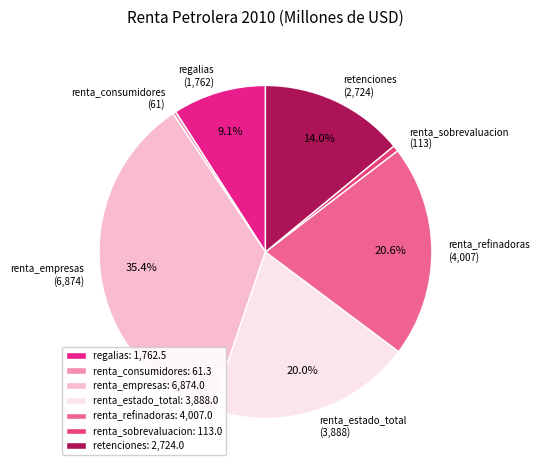

Is renta_refinadoras the majority of the pie?

No